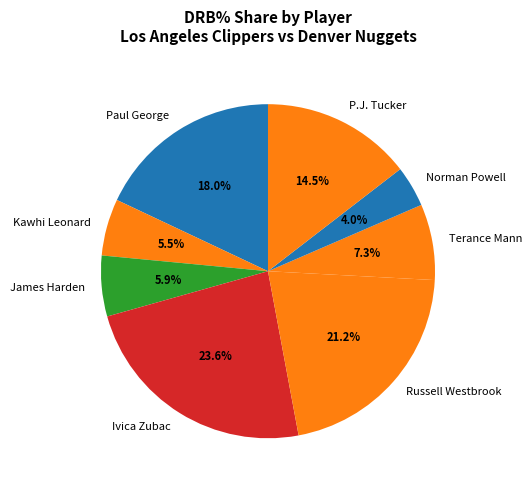

Does any single category account for the majority?

No